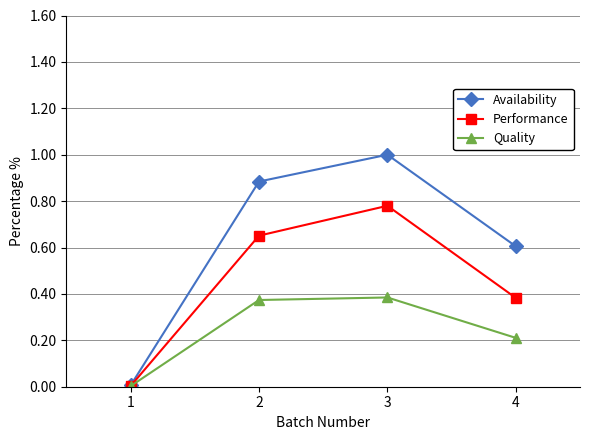

Which series has the widest spread of values?

Availability